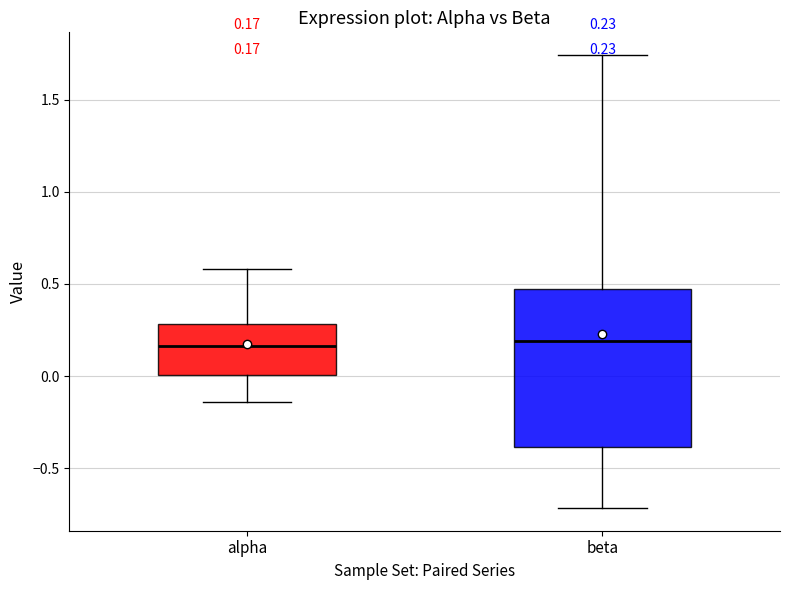

Comparing the boxes themselves (not the whiskers), which one is the tallest?

beta